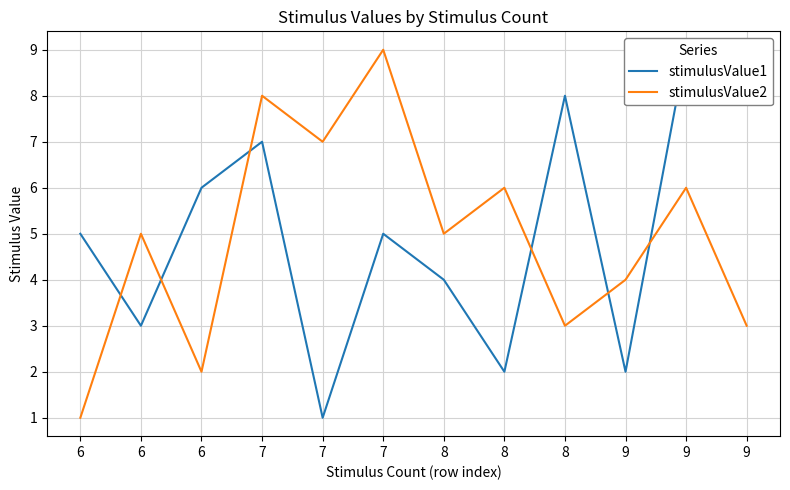

Reading left to right, transcribe all the data shown in this chart.

stimulusValue1: 5	3	6	7	1	5	4	2	8	2	9	8
stimulusValue2: 1	5	2	8	7	9	5	6	3	4	6	3